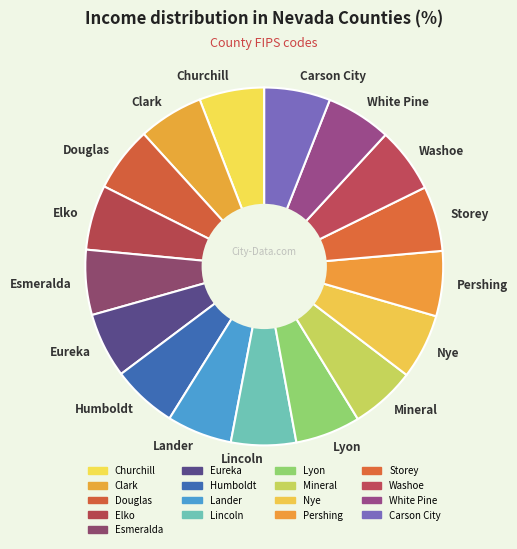

What is the ratio of the value at Esmeralda to the value at Mineral?

1.0